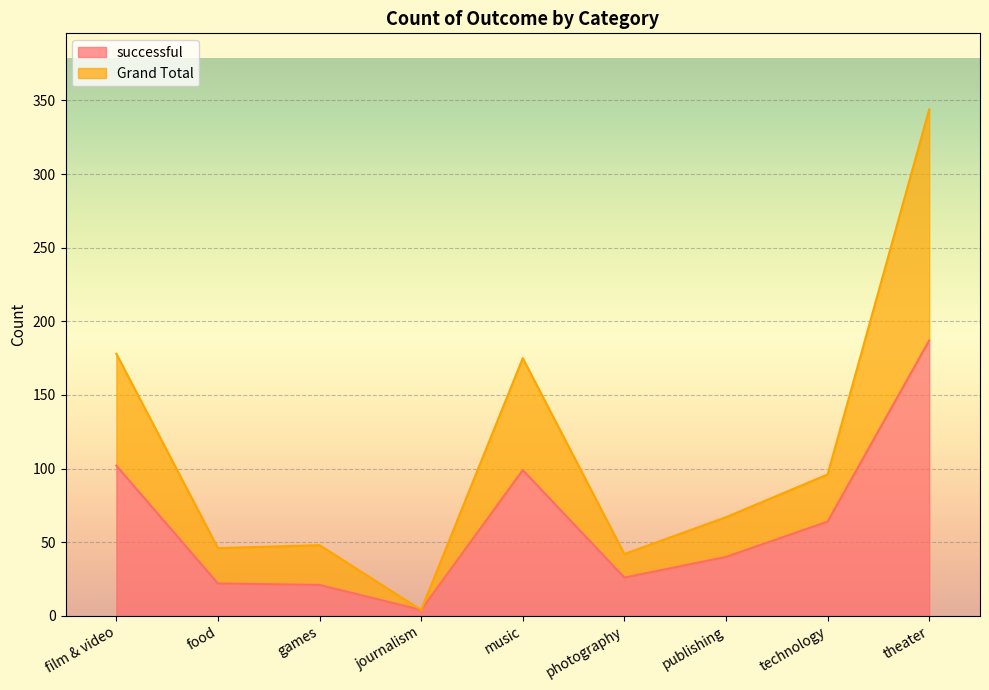

What is the difference between the highest and lowest values at games?

27